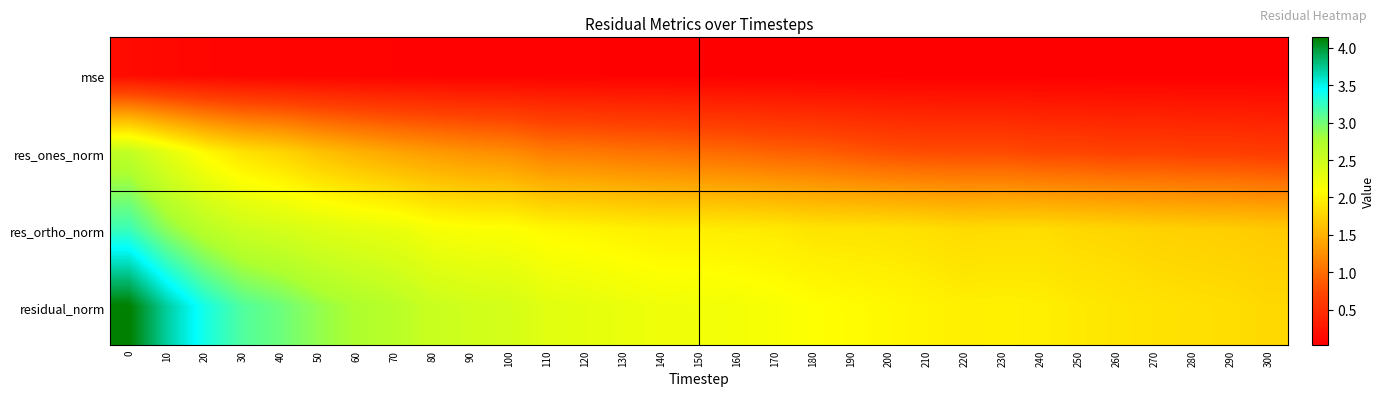

Rank the series at 20 from lowest to highest value.

mse, res_ones_norm, res_ortho_norm, residual_norm